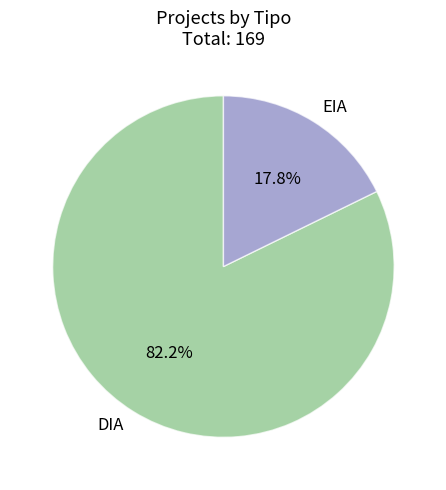

How many segments does this pie chart have?

2